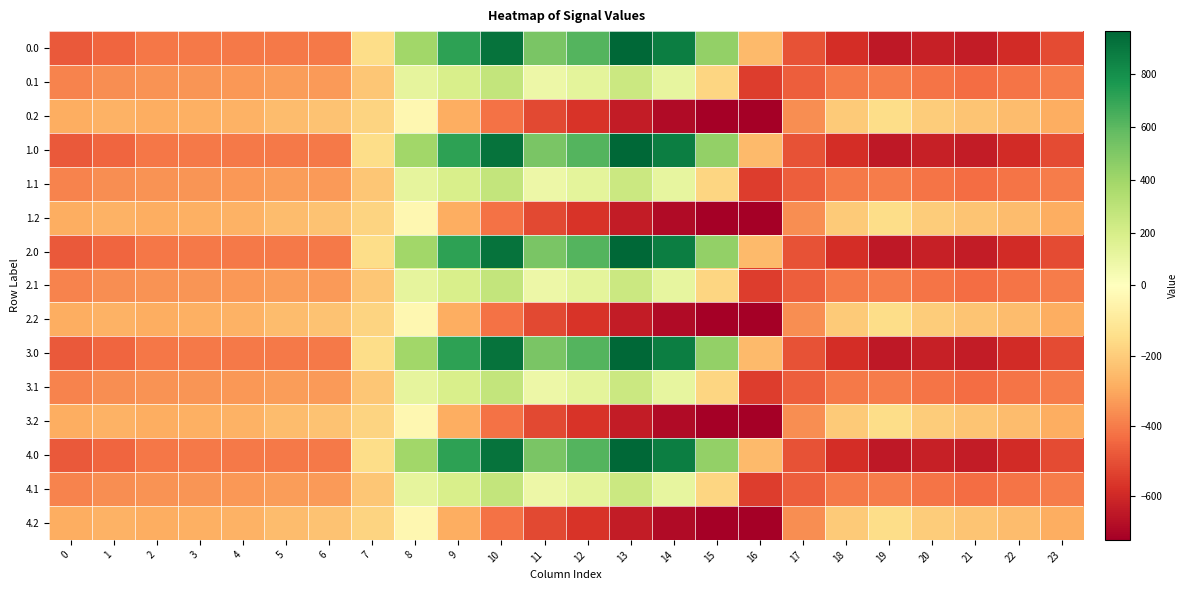

List the series in order of their peak value, lowest first.

0.2, 1.2, 2.2, 3.2, 4.2, 0.1, 1.1, 2.1, 3.1, 4.1, 0.0, 1.0, 2.0, 3.0, 4.0